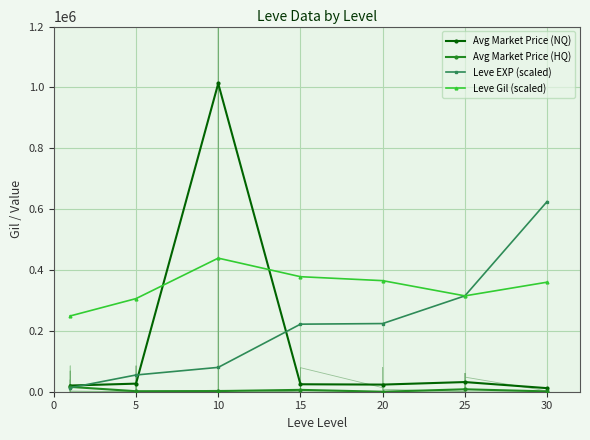

At which category does Avg Market Price (NQ) reach its first local valley?

20